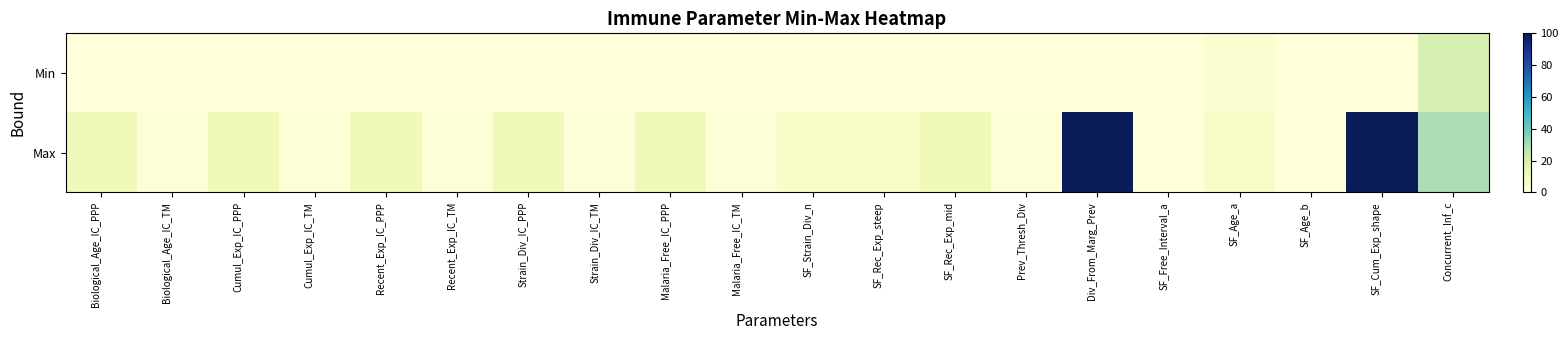

List the series in order of their peak value, highest first.

Max, Min